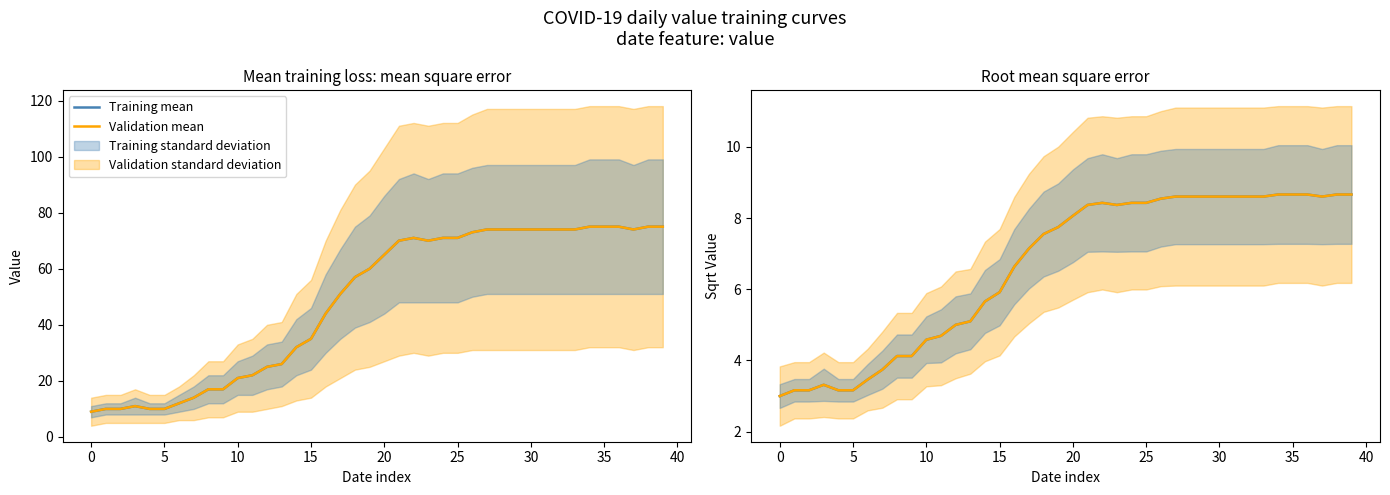

True or false: Validation mean has a value of 8.7 at 34.

True